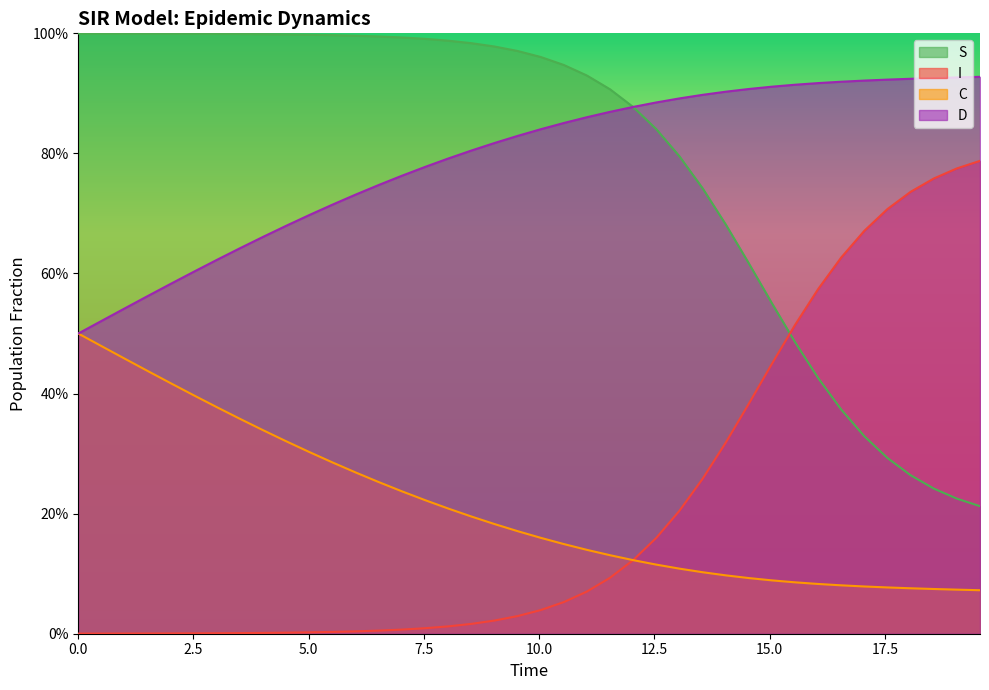

What are all the series names shown in the legend?

S, I, C, D